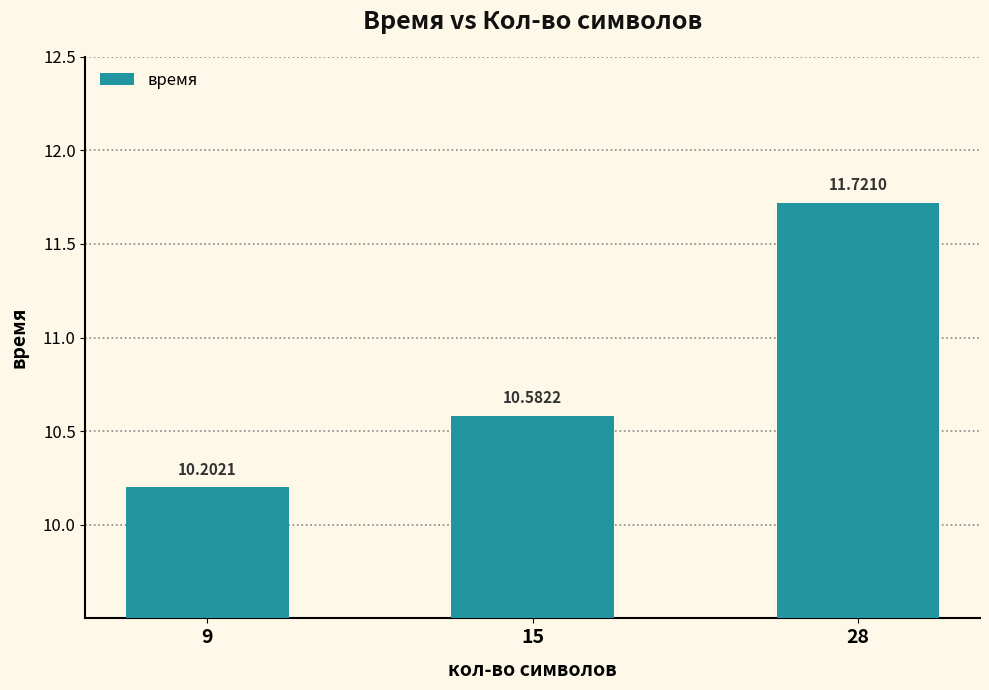

Are the bars horizontal?

No